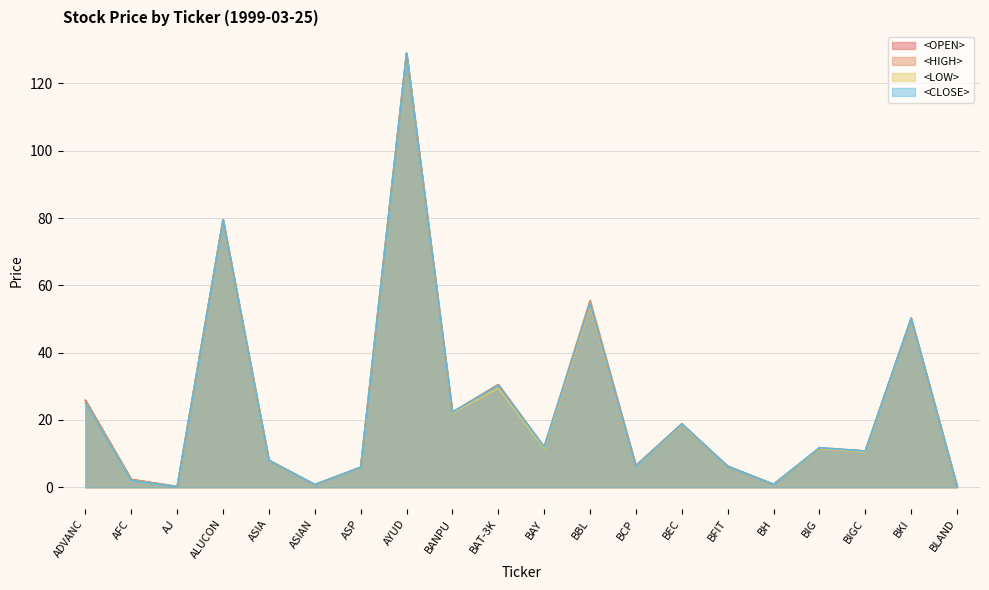

Is it true that <HIGH> equals 12.0 at BAY?

True